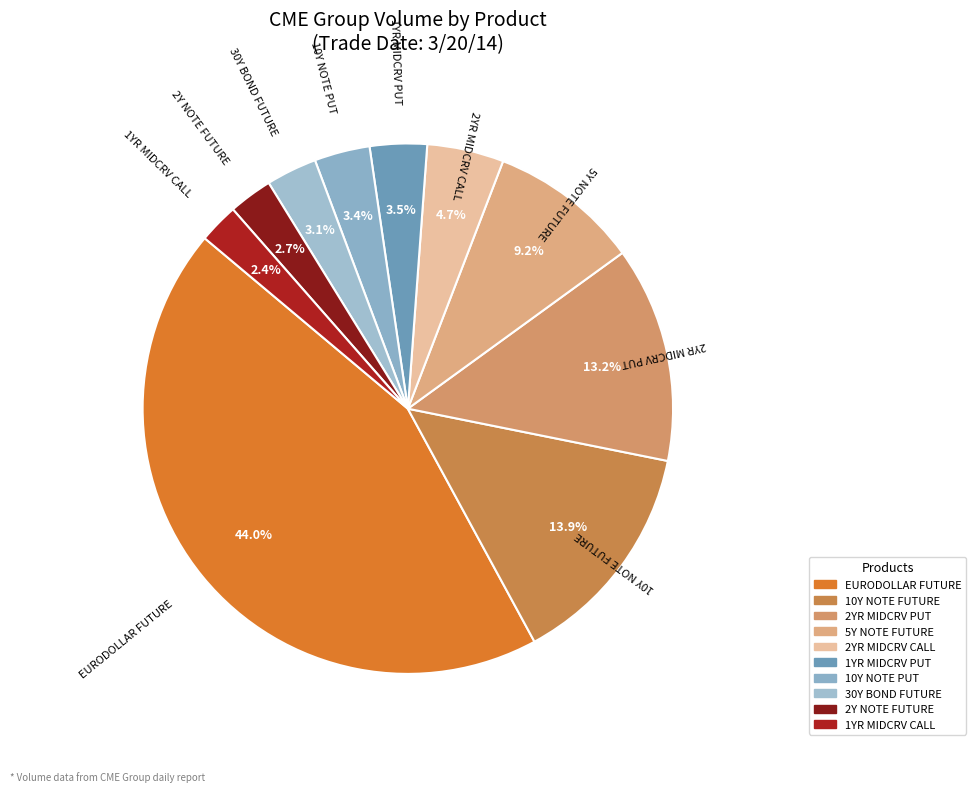

Is there any slice that represents more than half of the pie?

No